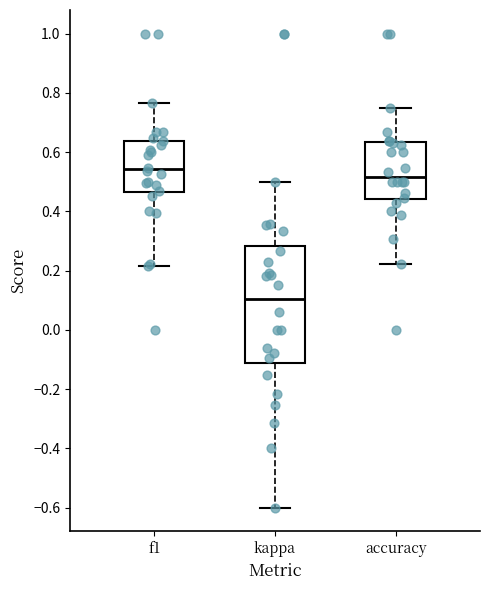

Where does the median line of the box for f1 sit on the y-axis? The values are not printed on the chart, so give them approximately, as read against the axis.

0.54